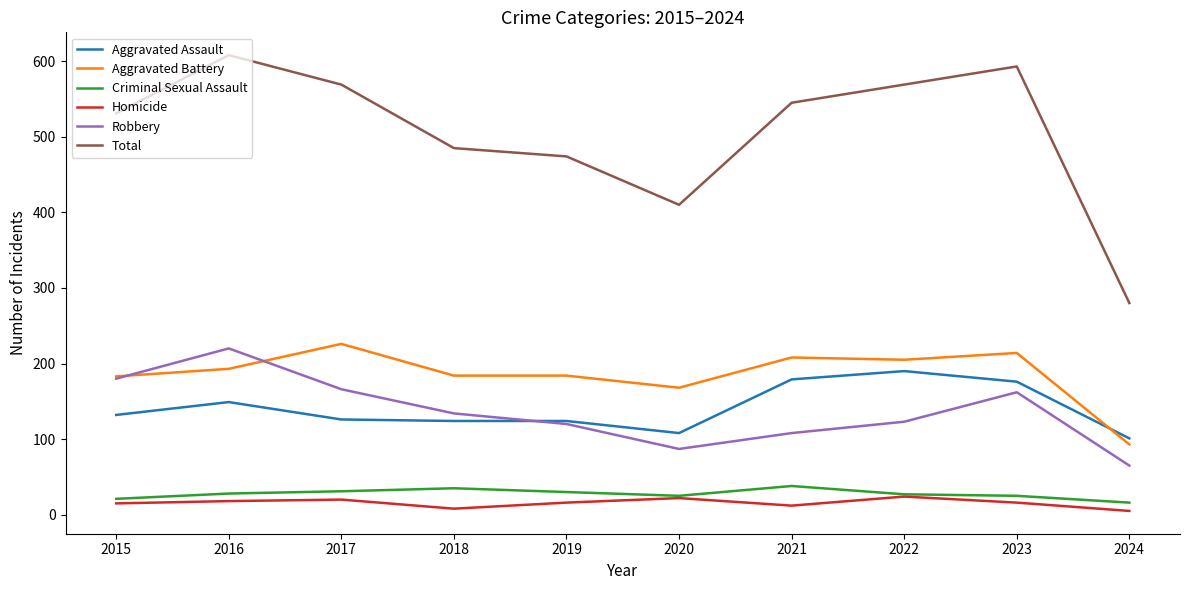

The Aggravated Assault series shows 50 at 2016. True or false?

False